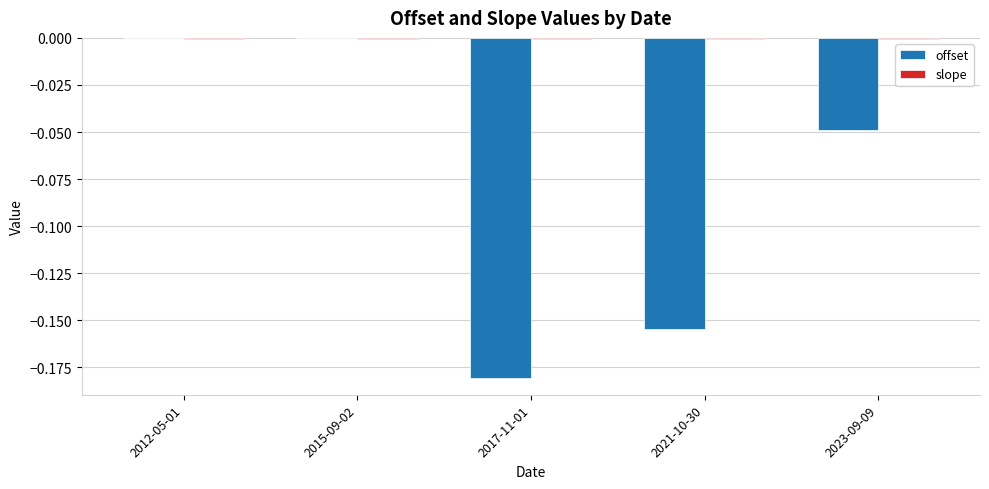

Between 2012-05-01 and 2023-09-09, which series saw the biggest shift?

offset